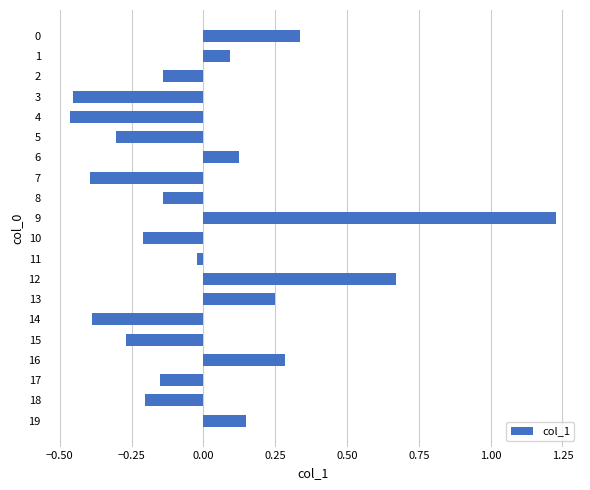

The value at 12 is 0.9. True or false?

False